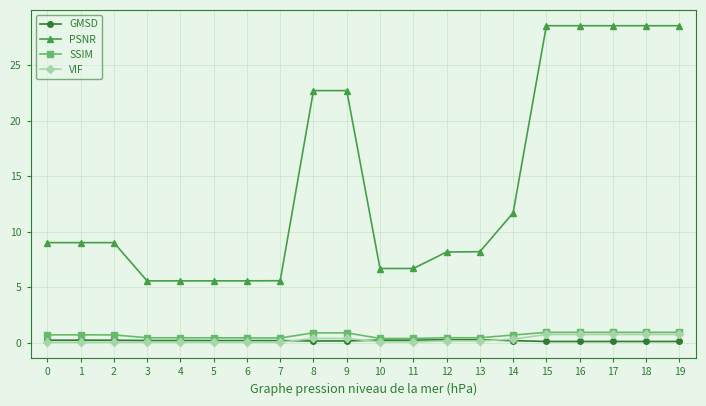

The SSIM series shows 0.9 at 18. True or false?

True